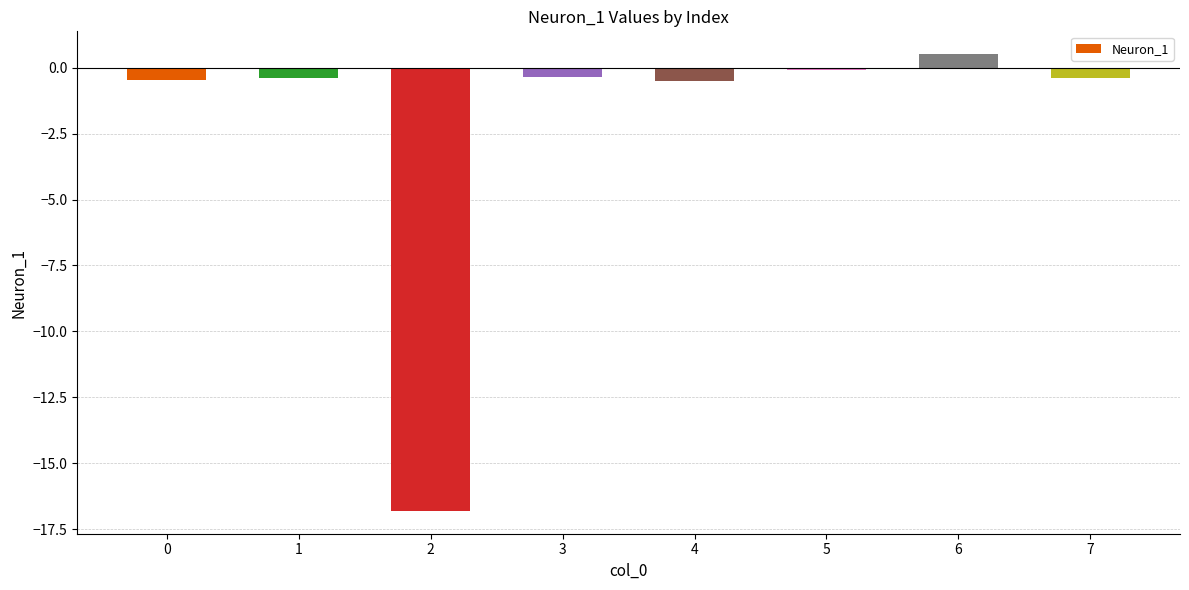

What is the approximate value at 4?

-0.5